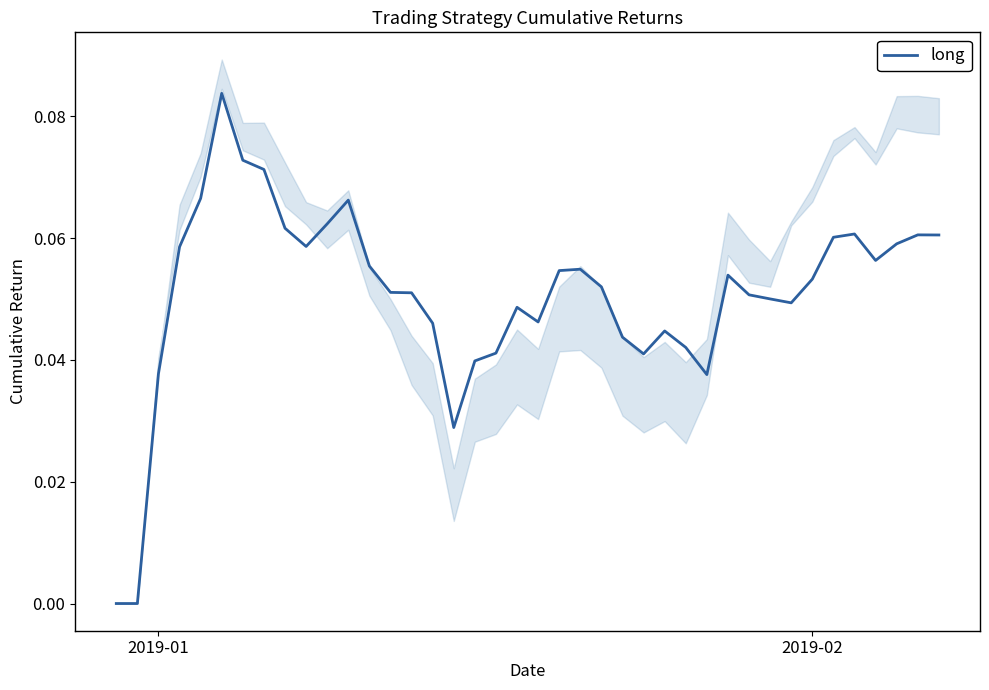

How many distinct data groups are displayed?

1